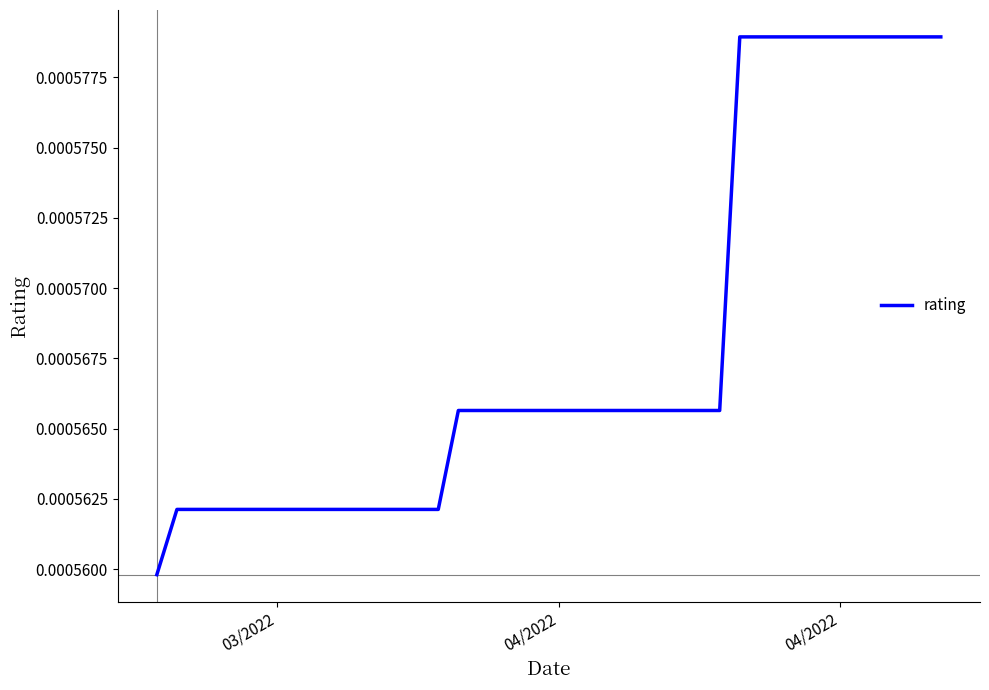

How many categories are shown in the chart?

40